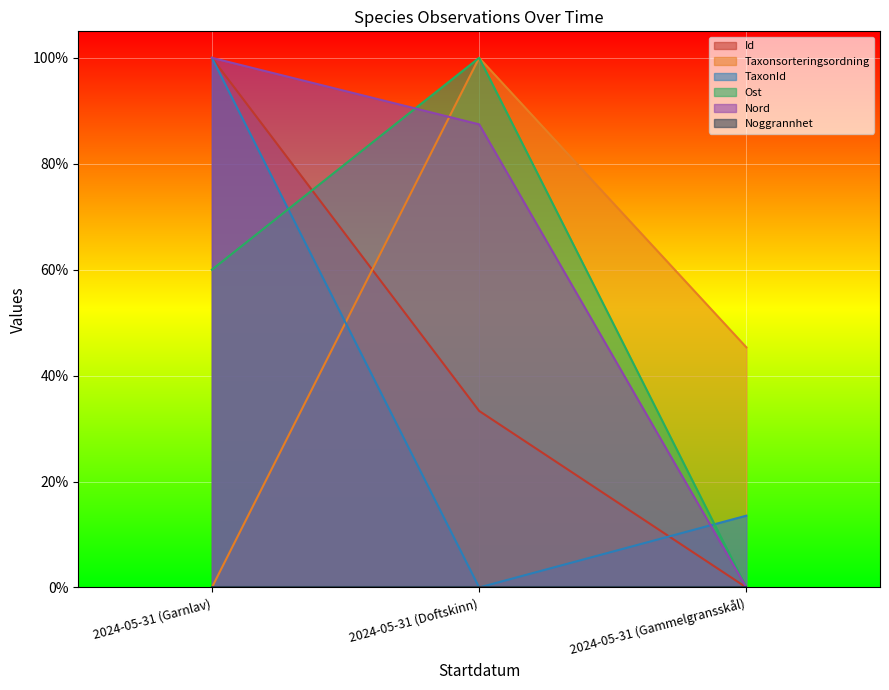

Read the Id value at 2024-05-31 (Doftskinn).

0.3